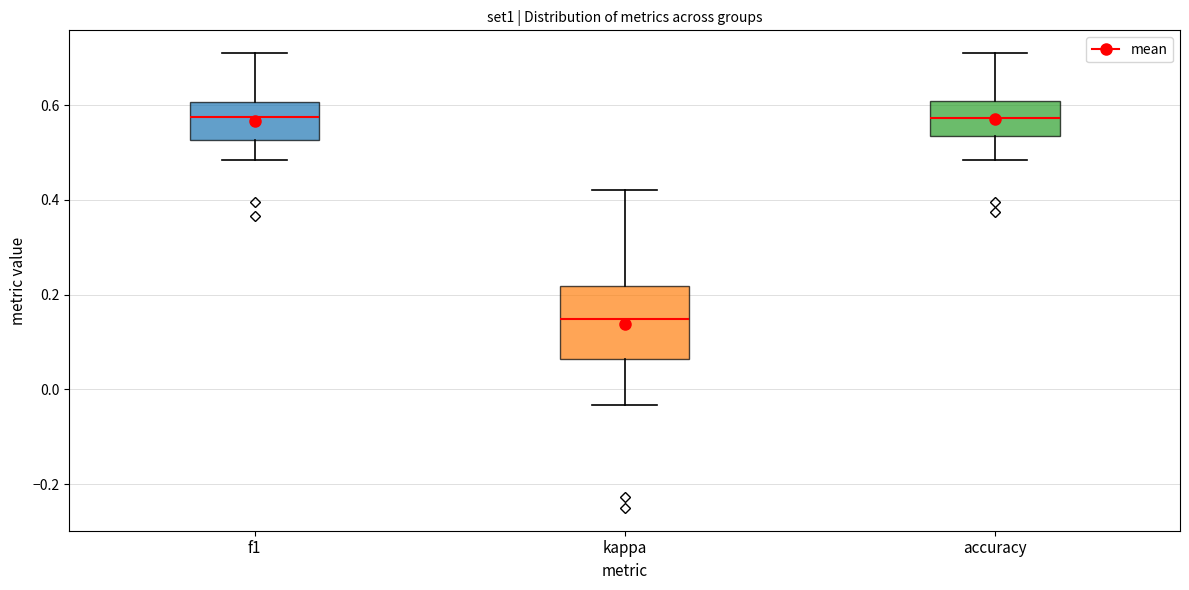

Comparing the boxes themselves (not the whiskers), which one is the tallest?

kappa